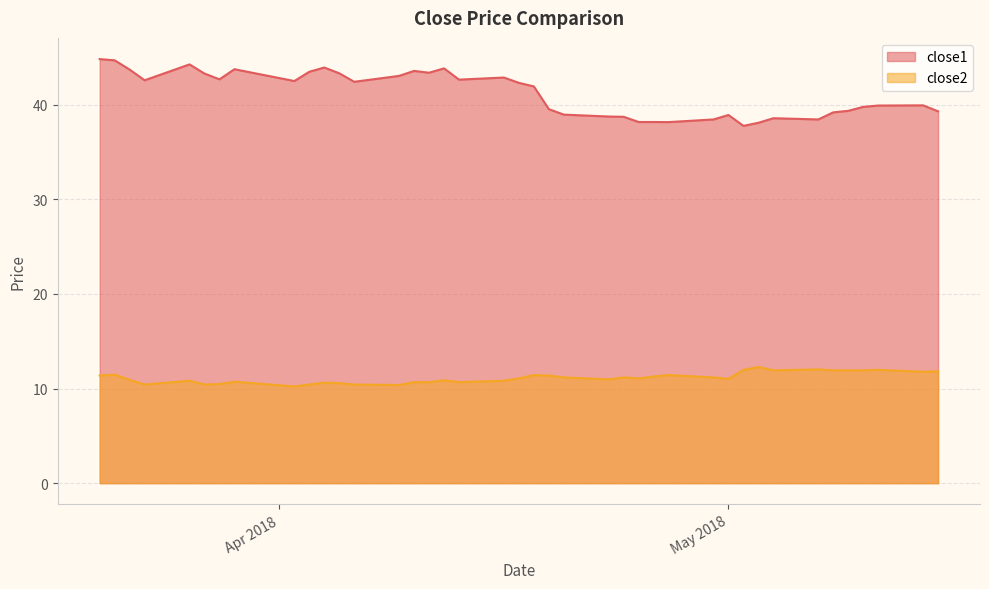

How many categories are shown in the chart?

40